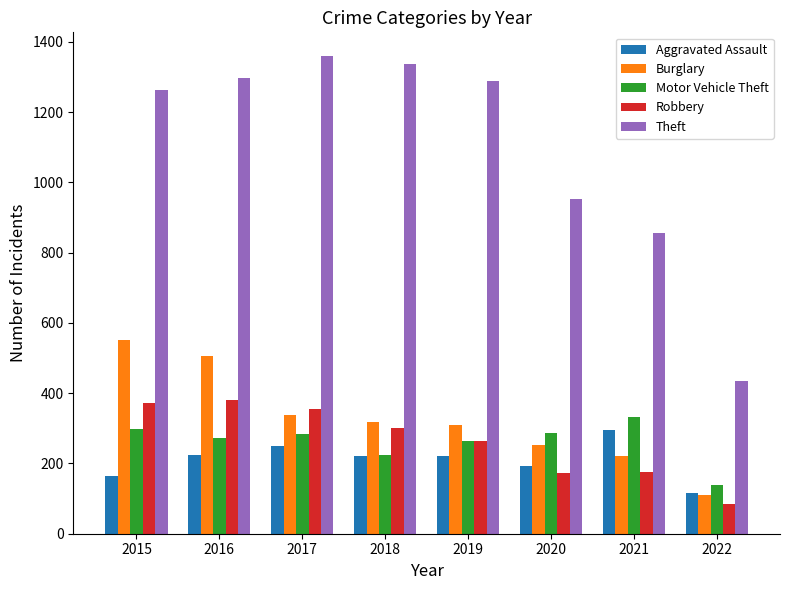

Which category has the lowest value across all series?

2022